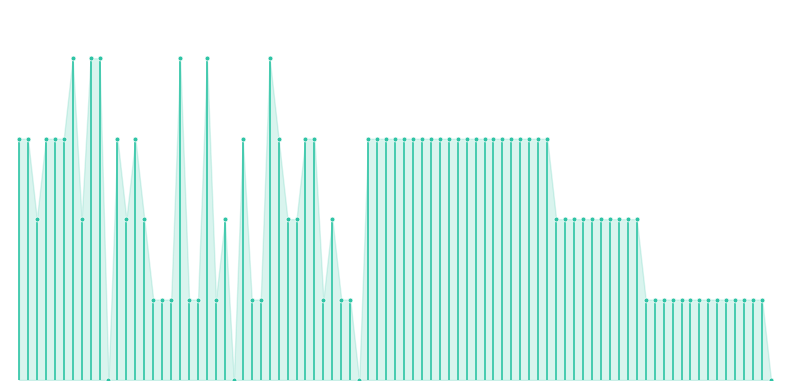

What is the difference between the maximum and minimum values?

0.1